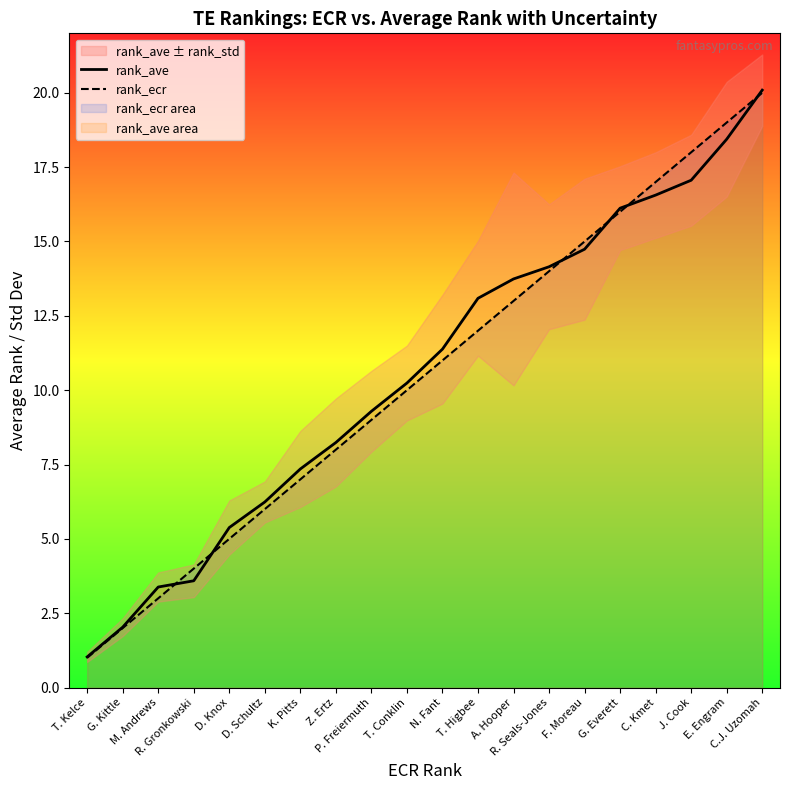

Rank the series at T. Kelce from highest to lowest value.

rank_ave, rank_ecr